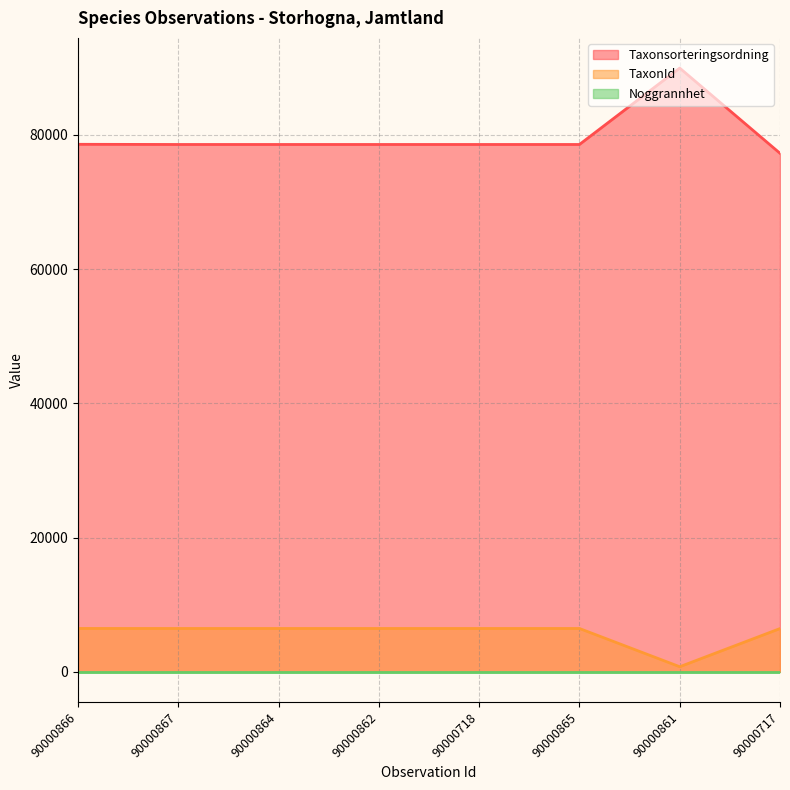

How many distinct data groups are displayed?

3